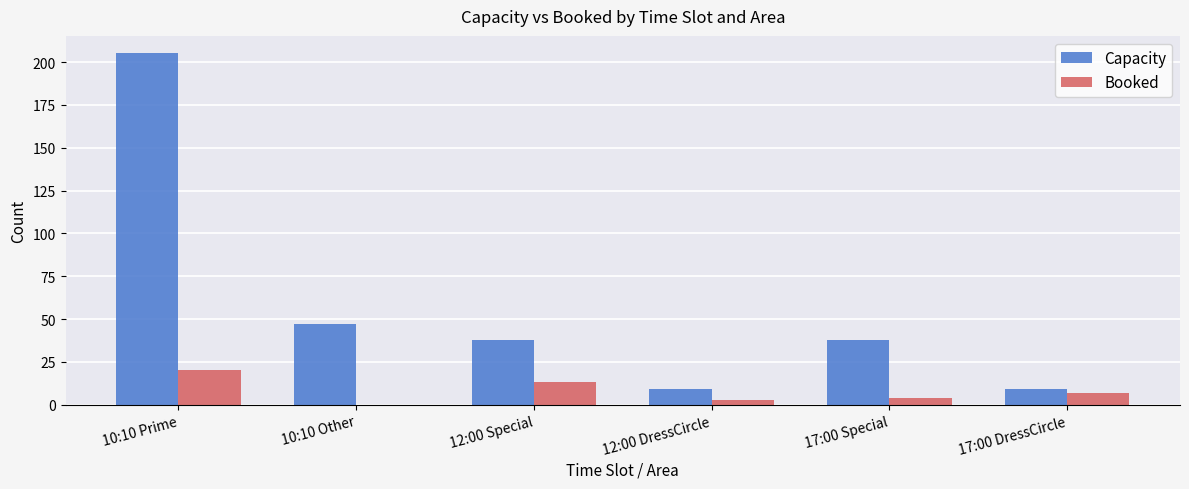

What is the sum of all Capacity values?

346